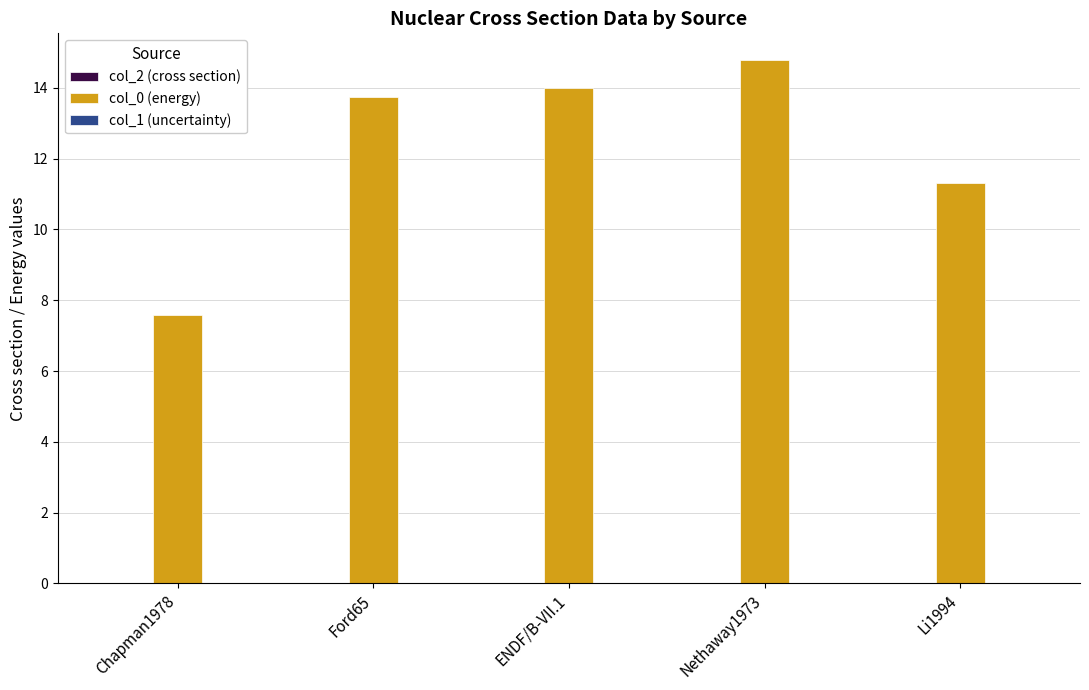

Which category has the highest value across all series?

Nethaway1973